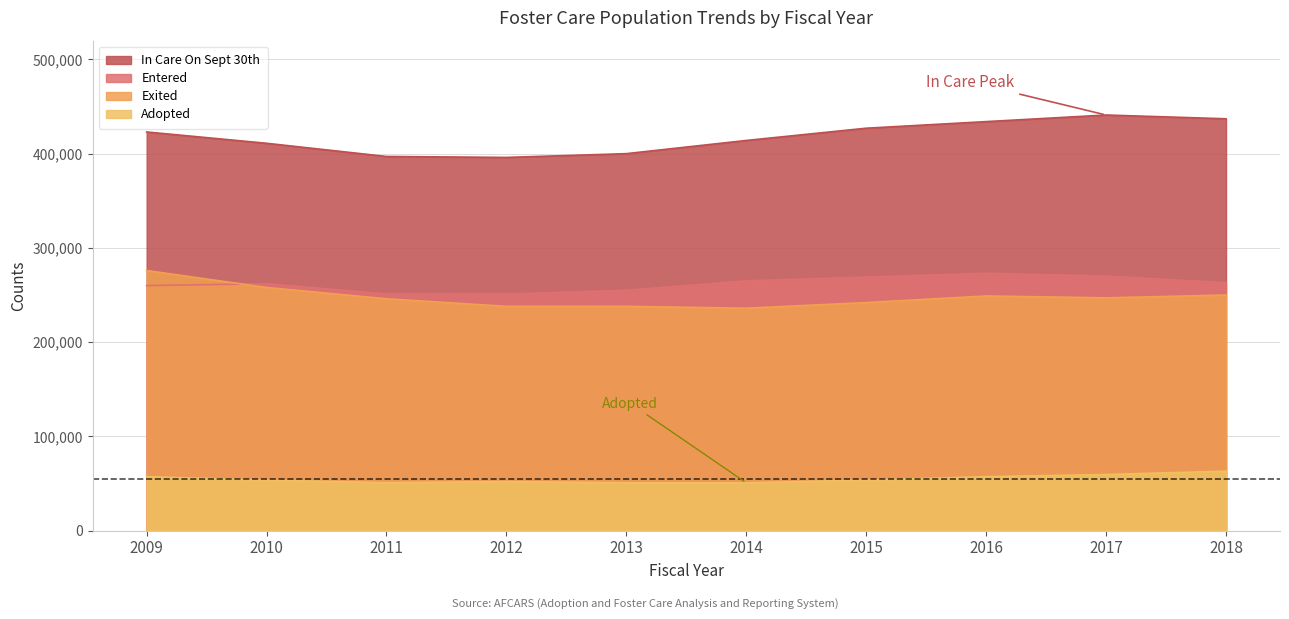

Reading right to left, transcribe all the data shown in this chart.

Adopted: 2018=63100	2017=59500	2016=57200	2015=53600	2014=50700	2013=50800	2012=52000	2011=50900	2010=53500	2009=57200
Entered: 2018=263000	2017=270000	2016=273000	2015=269000	2014=265000	2013=255000	2012=251000	2011=251000	2010=262000	2009=260000
Exited: 2018=250000	2017=247000	2016=249000	2015=242000	2014=236000	2013=238000	2012=238000	2011=246000	2010=258000	2009=276000
In Care On Sept 30th: 2018=437000	2017=441000	2016=434000	2015=427000	2014=414000	2013=400000	2012=396000	2011=397000	2010=411000	2009=423000